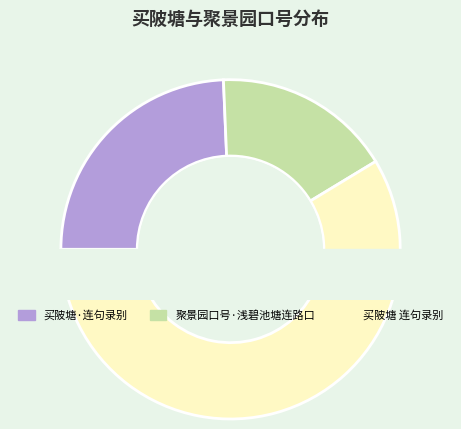

To the nearest percent, what is the difference between the 聚景园口号·浅碧池塘连路口 and 买陂塘 连句录别 slice percentages?

42%